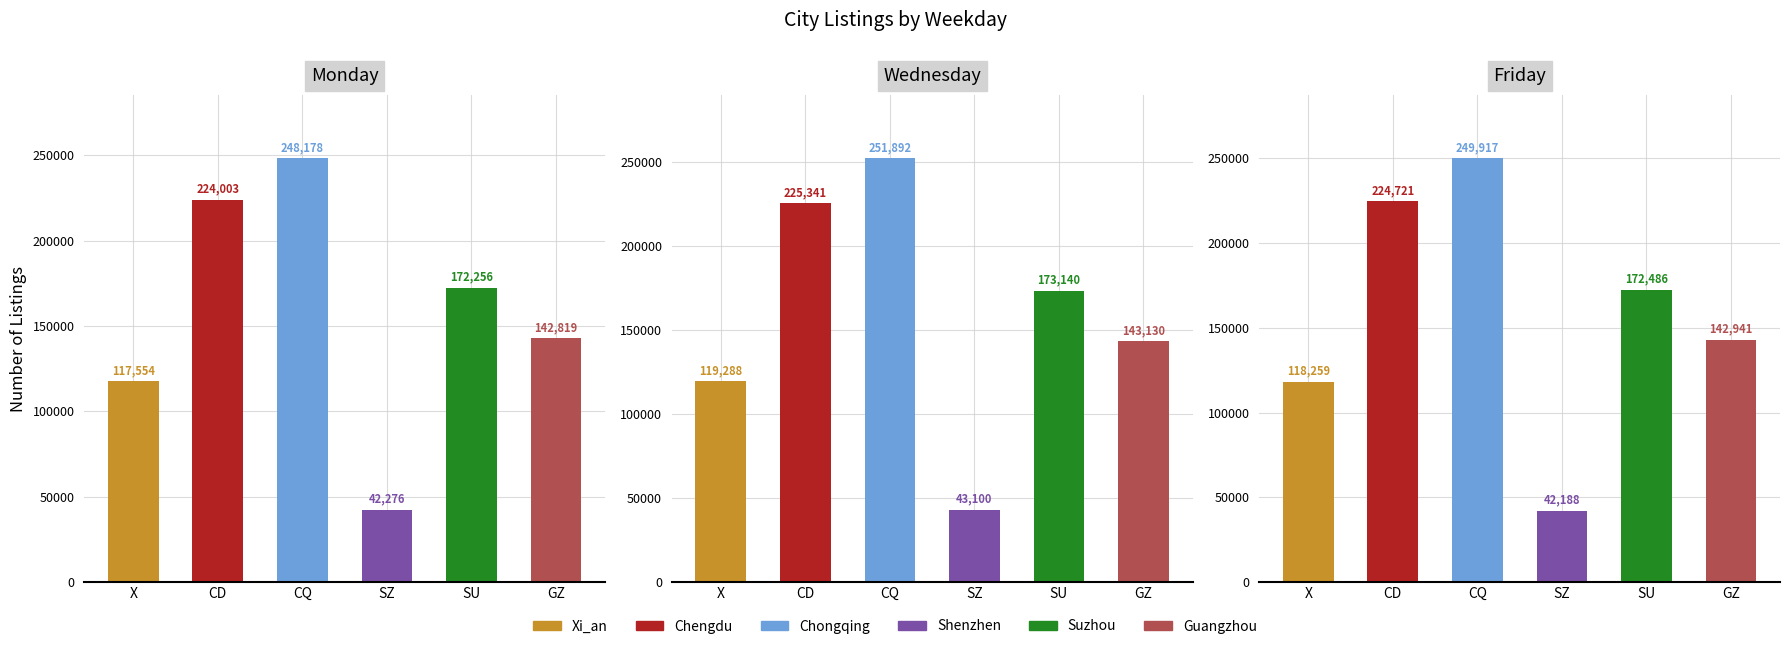

The Chongqing series shows 365618 at Wednesday. True or false?

False